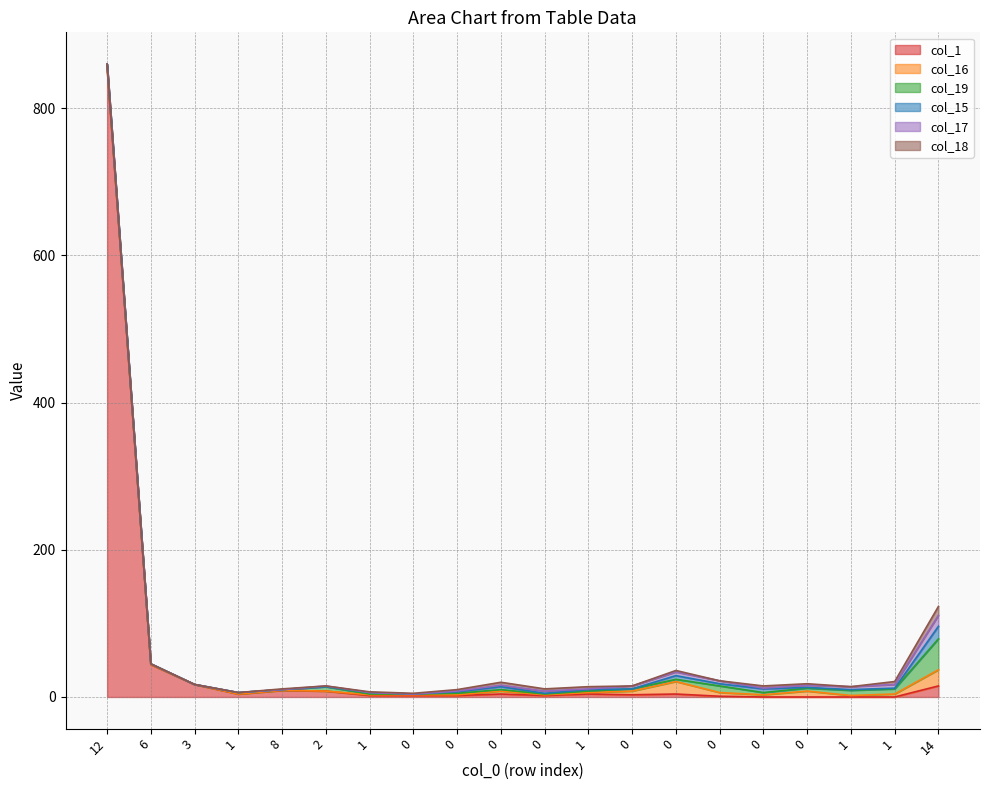

True or false: col_15 has a value of 0 at 6.

True